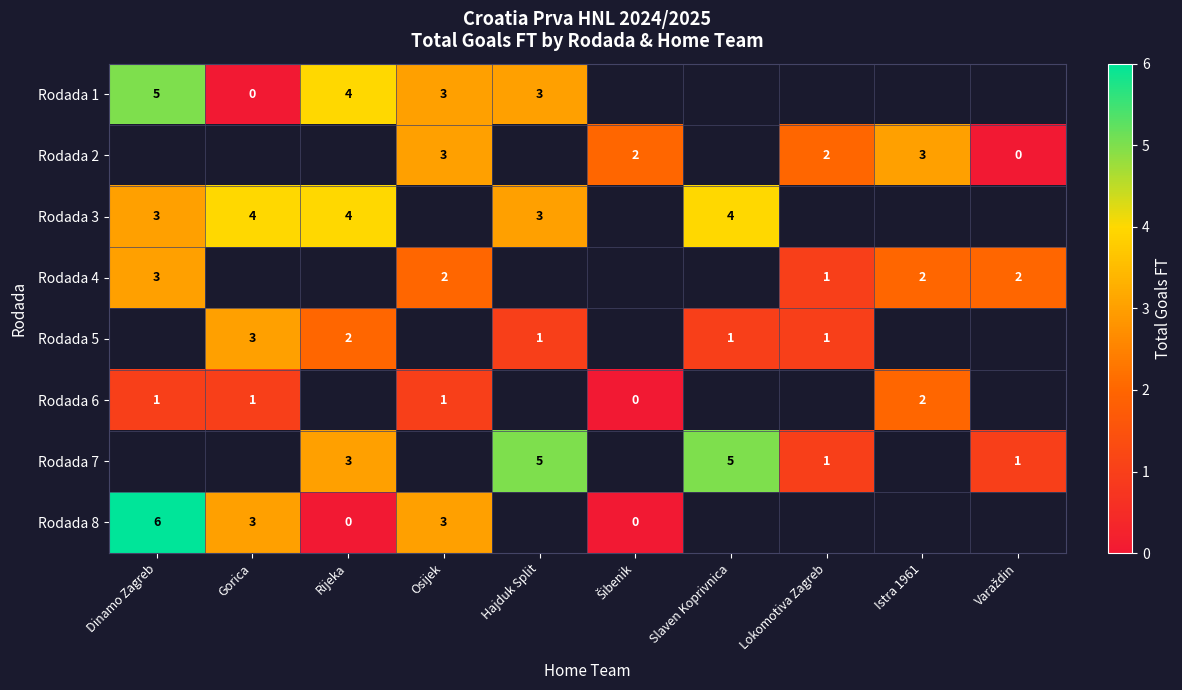

The Rodada 3 series shows 2 at Rijeka. True or false?

False